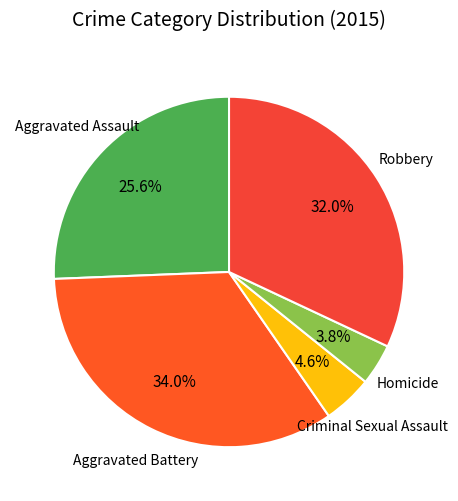

Does Criminal Sexual Assault account for over 50% of the chart?

No